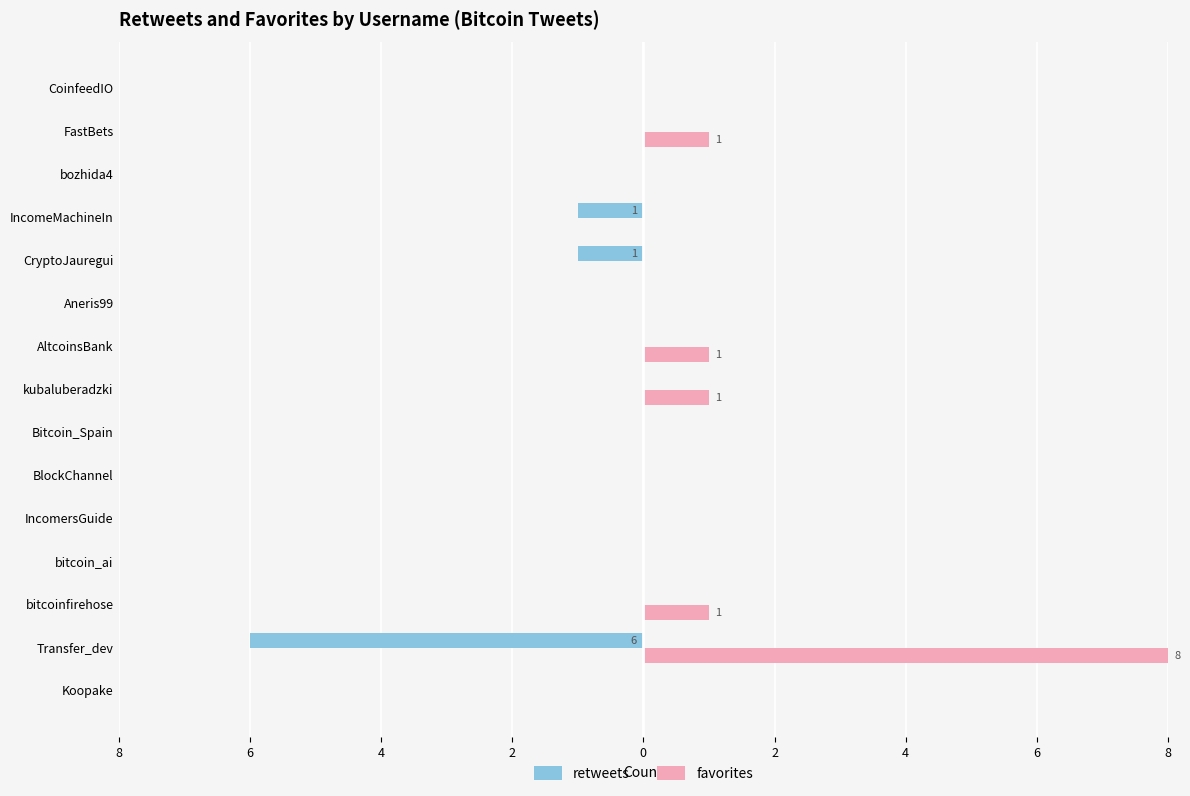

At how many categories does at least one series exceed 1?

1